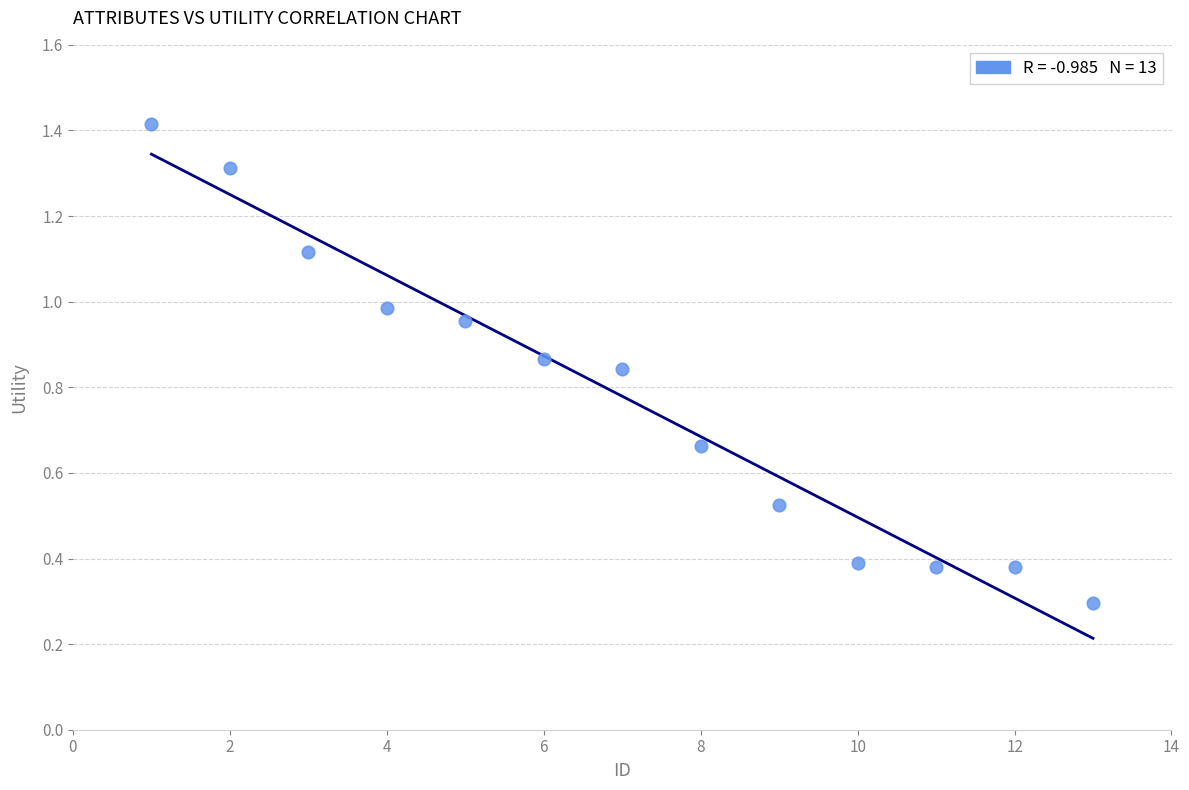

What Y value in the scatter plot is closest to 0?

0.3